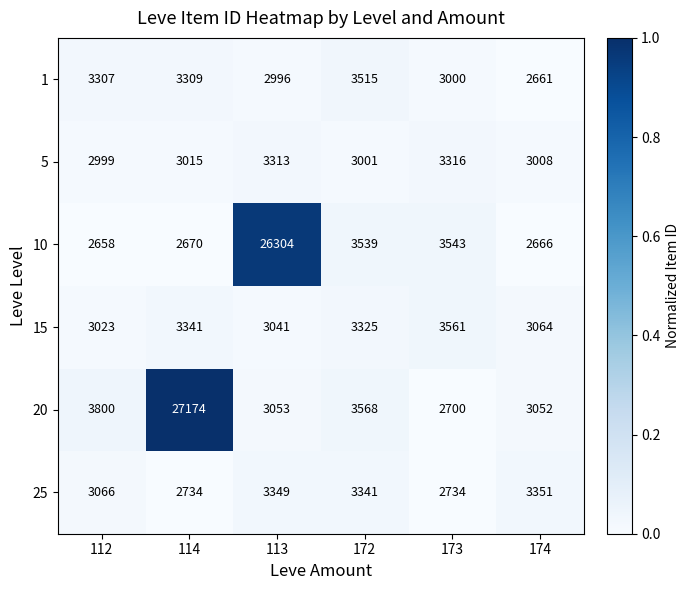

True or false: 10 has a value of 2658 at 112.

True